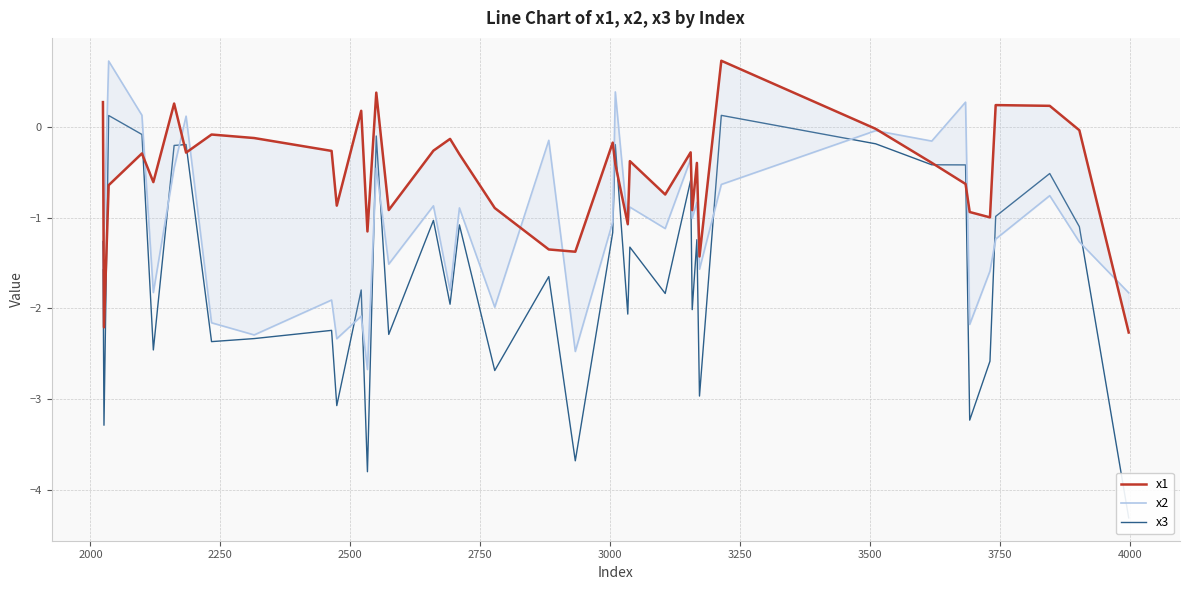

How many values in the x3 series exceed -1?

13